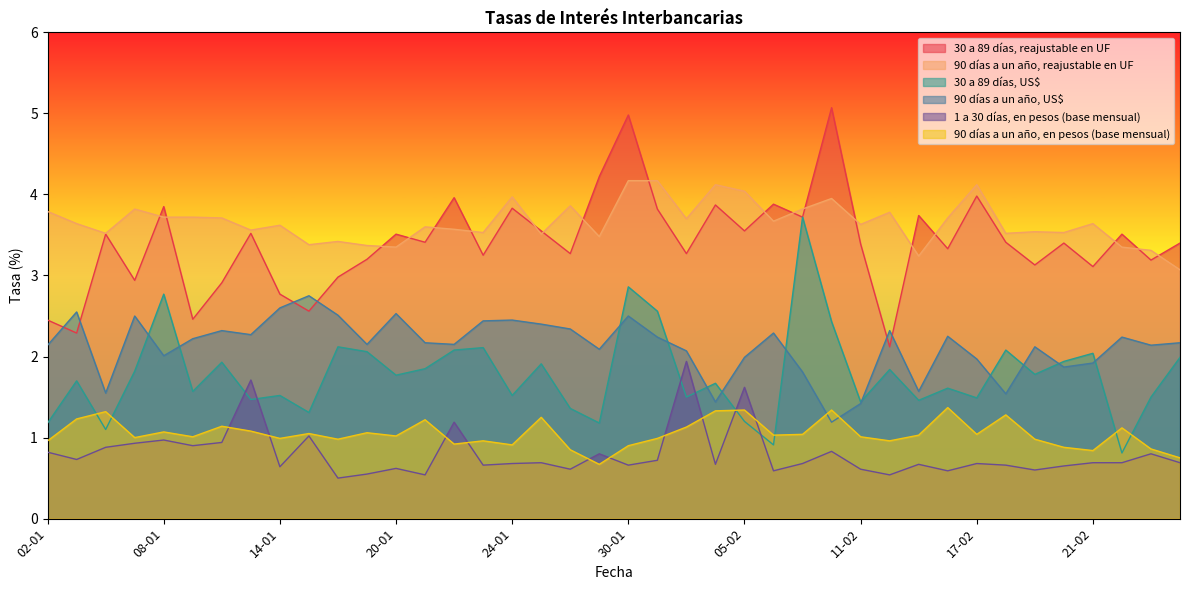

Which label corresponds to the largest value in the chart?

10-02